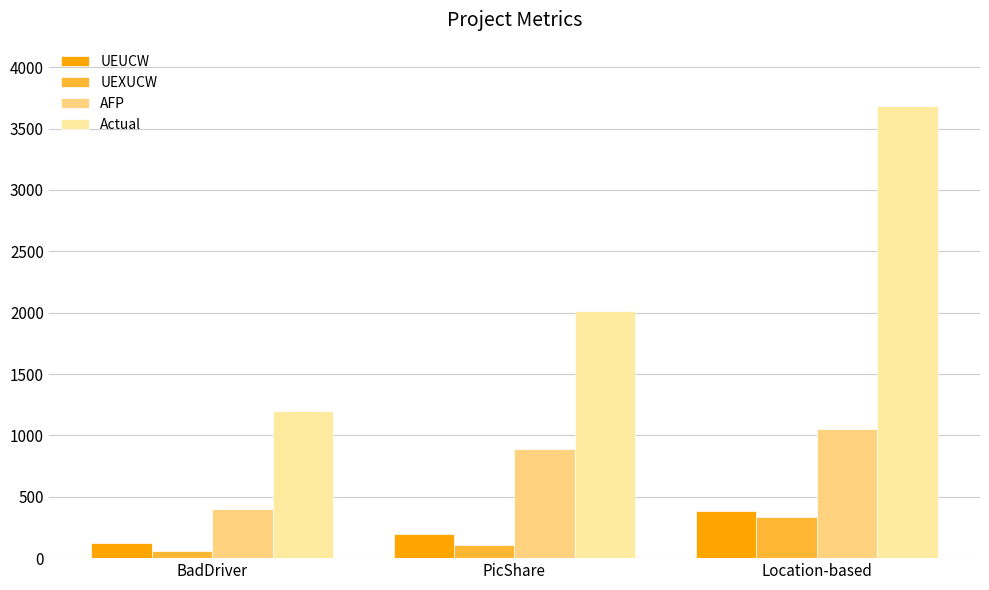

Reading left to right, list all the values displayed in this chart.

UEUCW: 125	200	385
UEXUCW: 62	105	337
AFP: 403	889	1054
Actual: 1200	2016	3680